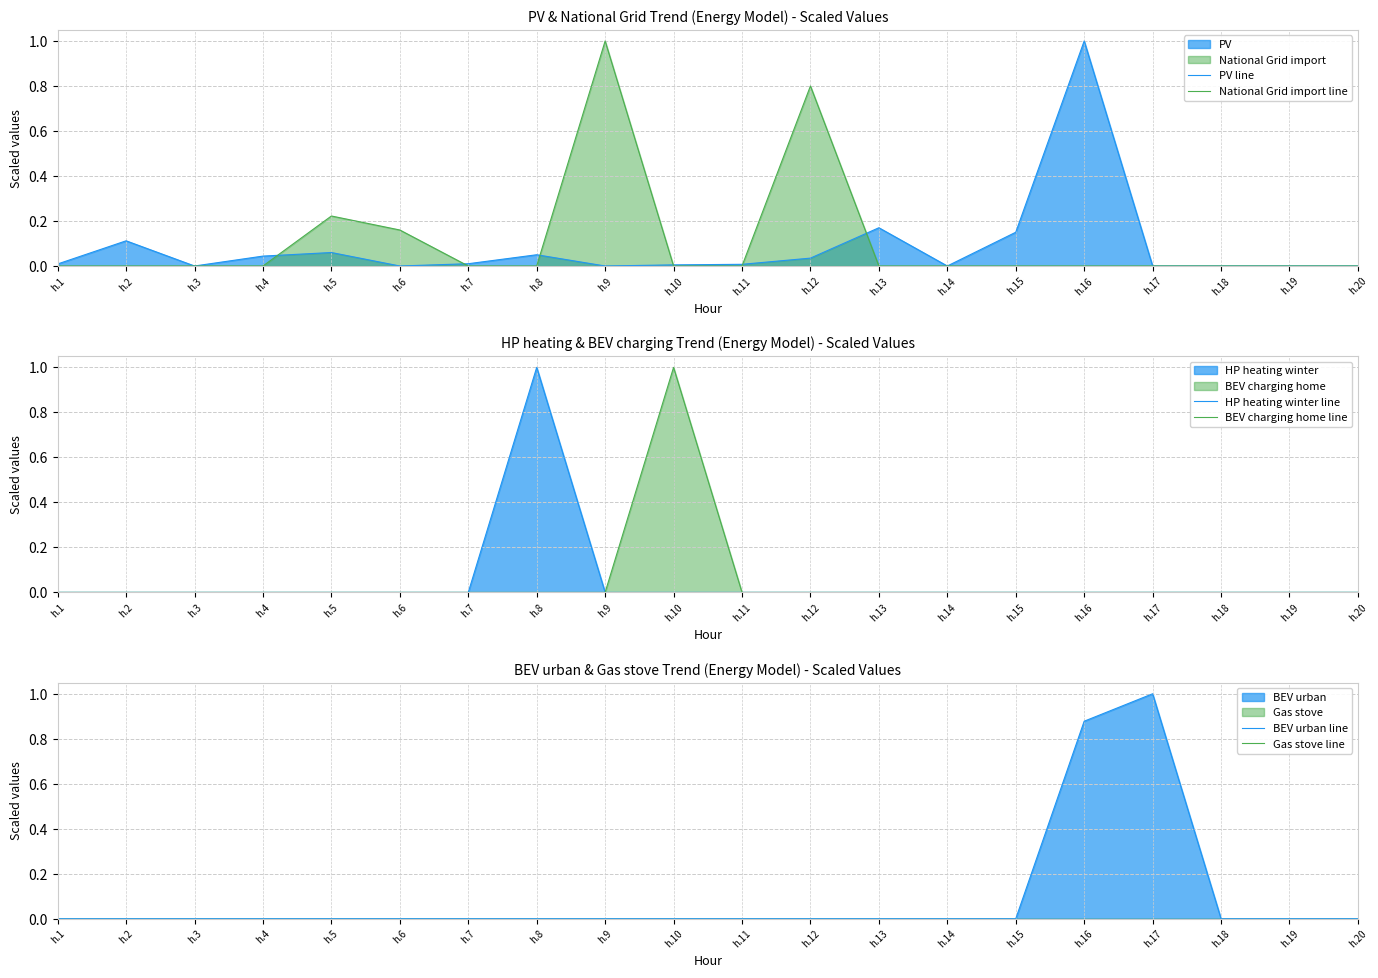

Rank the categories by BEV urban line value from highest to lowest.

h.17, h.16, h.1, h.2, h.3, h.4, h.5, h.6, h.7, h.8, h.9, h.10, h.11, h.12, h.13, h.14, h.15, h.18, h.19, h.20